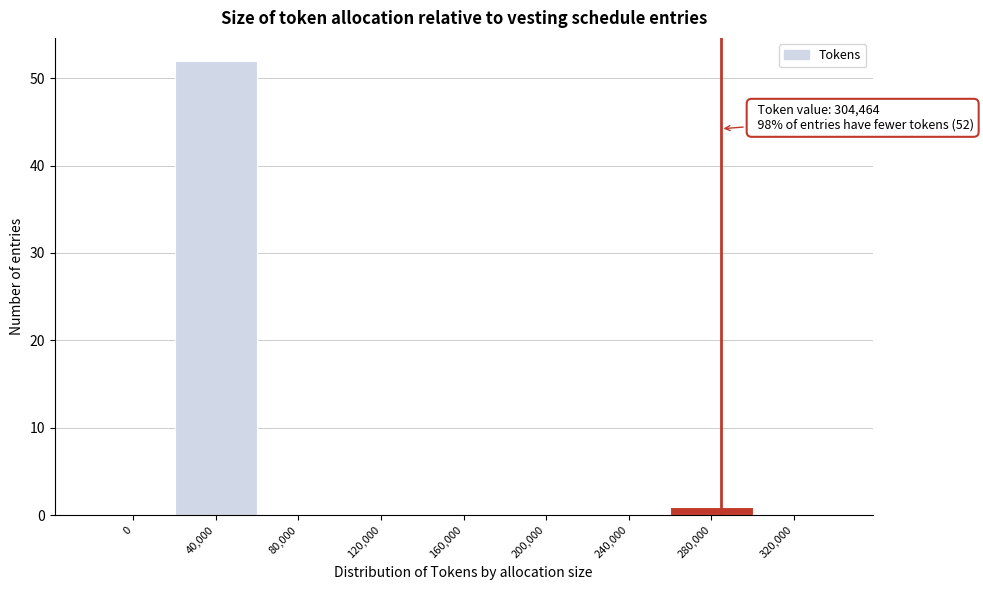

Reading right to left, list all the values displayed in this chart.

320,000=0	280,000=1	240,000=0	200,000=0	160,000=0	120,000=0	80,000=0	40,000=52	0=0